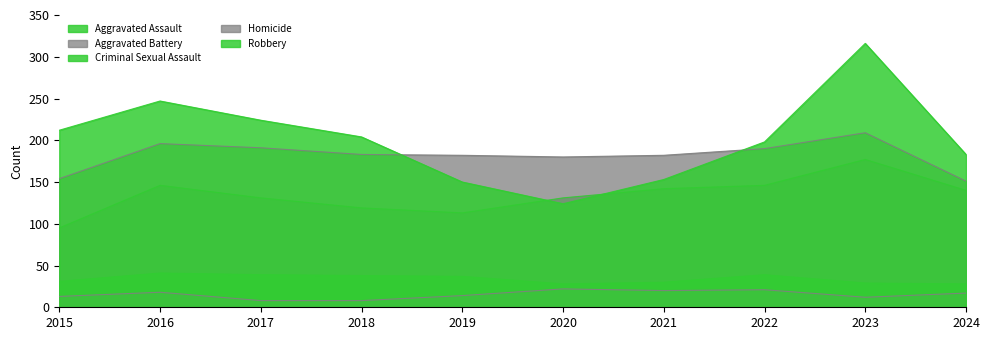

What is the average value of the Aggravated Assault series?

134